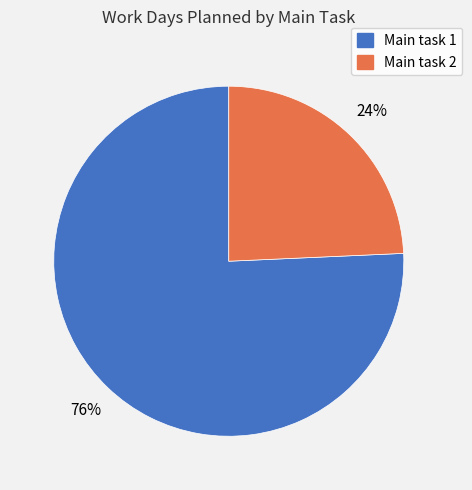

How many slices are in this pie chart?

2